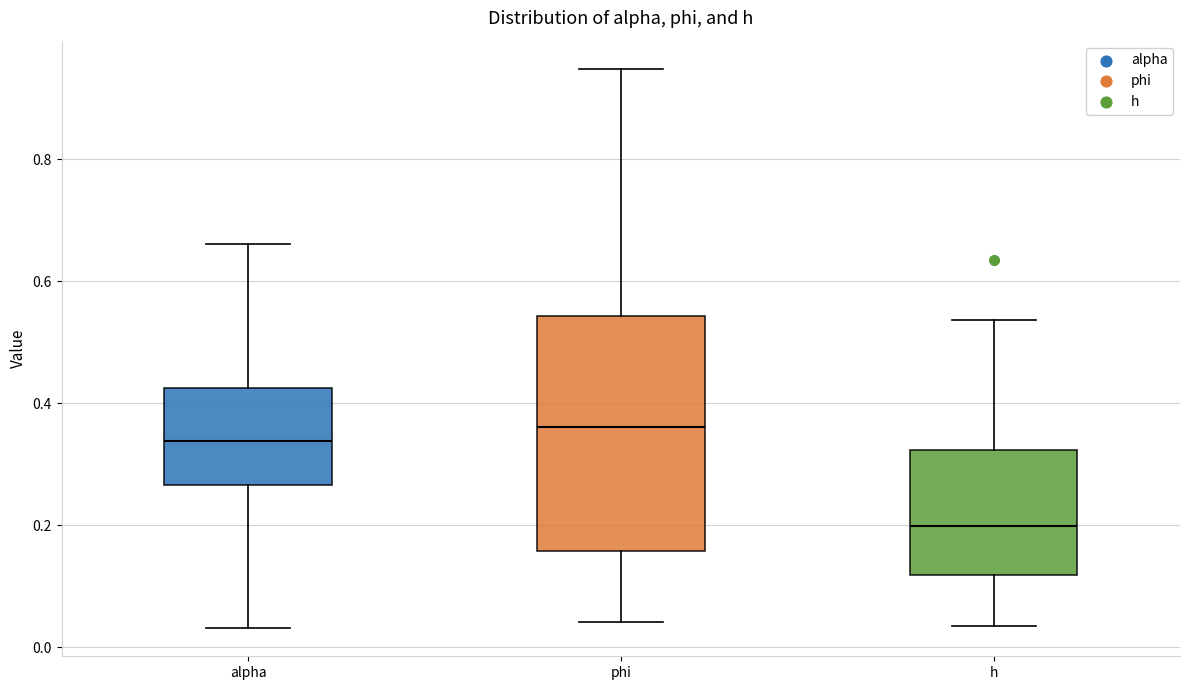

Where is the upper edge of the box for alpha on the y-axis? The values are not printed on the chart, so give them approximately, as read against the axis.

0.42